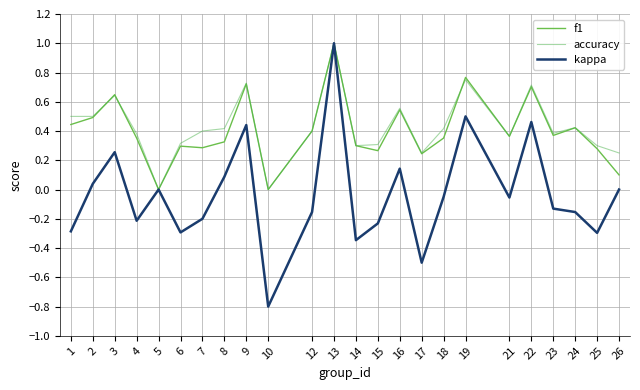

How many times do f1 and accuracy cross each other?

3